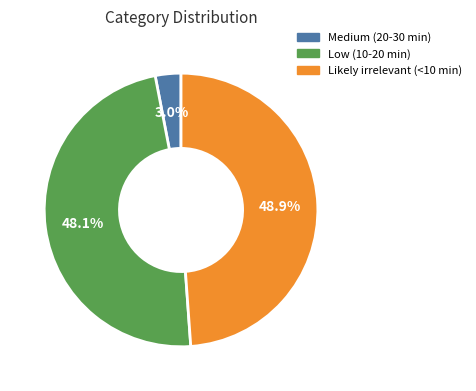

To the nearest percent, what is the difference between the largest and smallest slice percentages?

46%